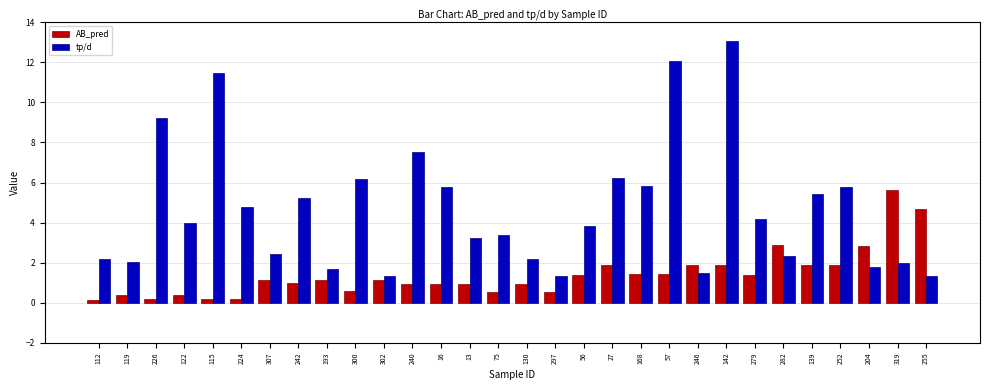

Which series has the widest spread of values?

tp/d